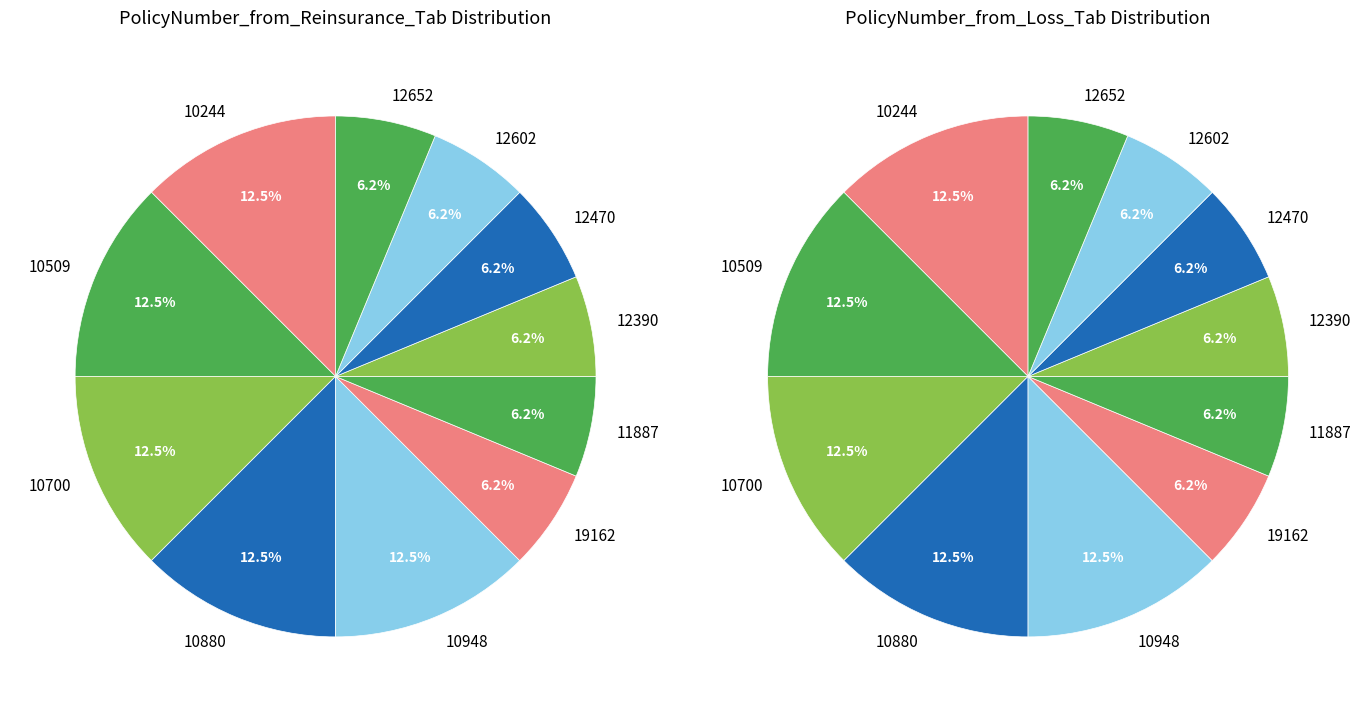

To the nearest percent, what is the difference between the largest and smallest slice percentages?

6%